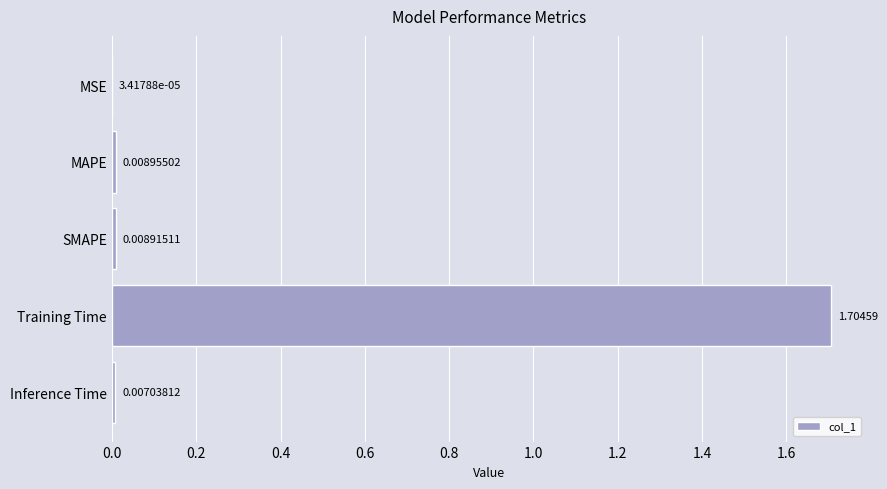

What is the sum of all values?

1.7